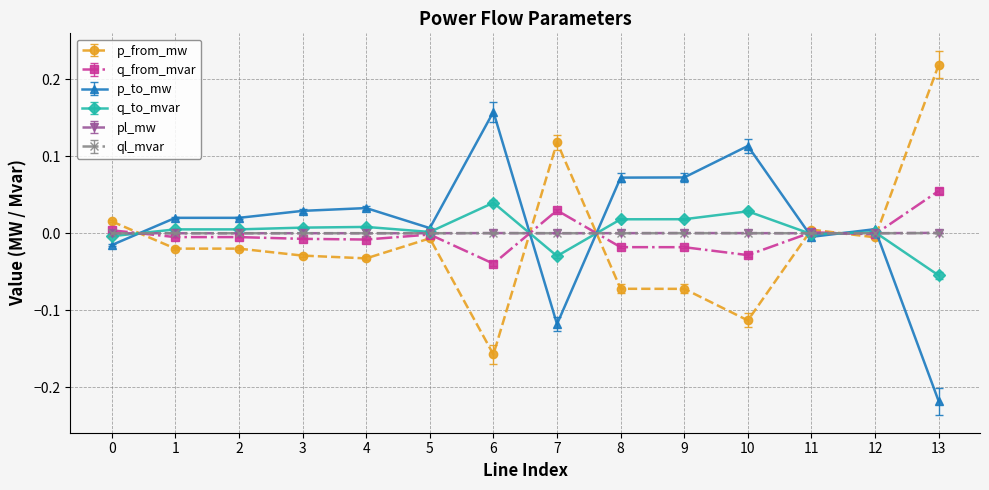

Does the chart display data point markers on the line(s)?

Yes